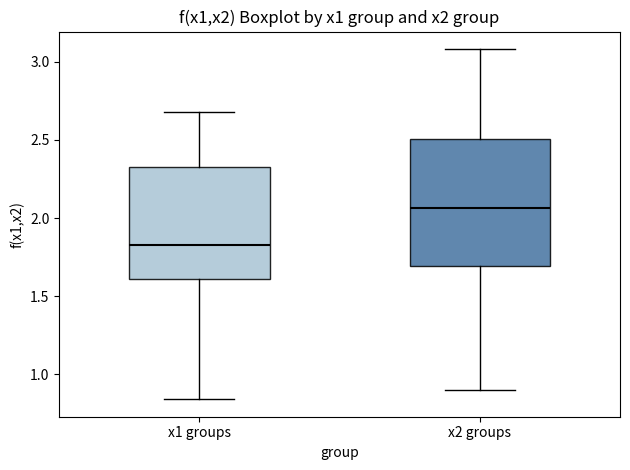

Which box's median line is the highest?

x2 groups